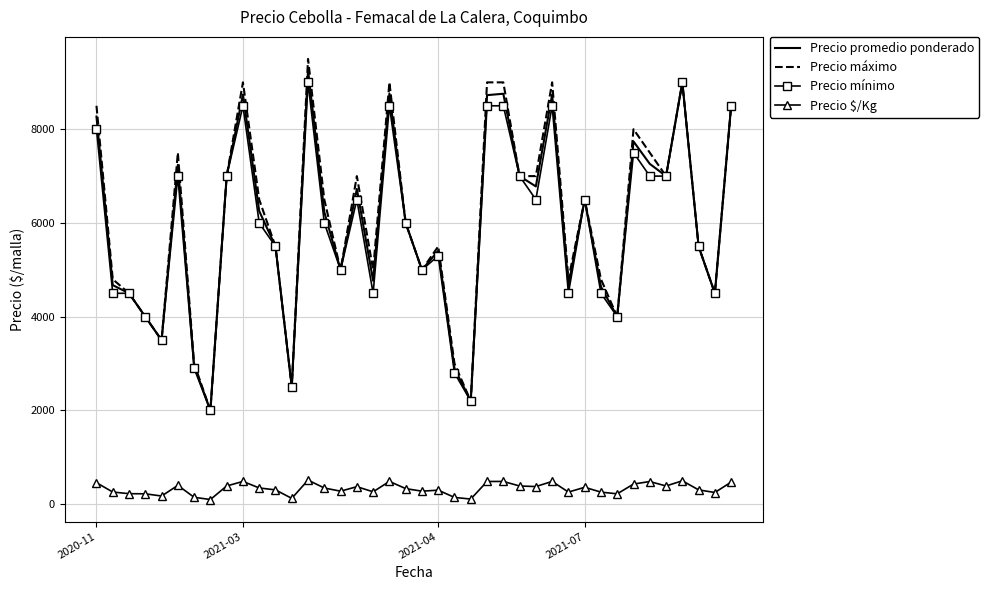

True or false: Precio $/Kg and Precio máximo cross at least once.

False